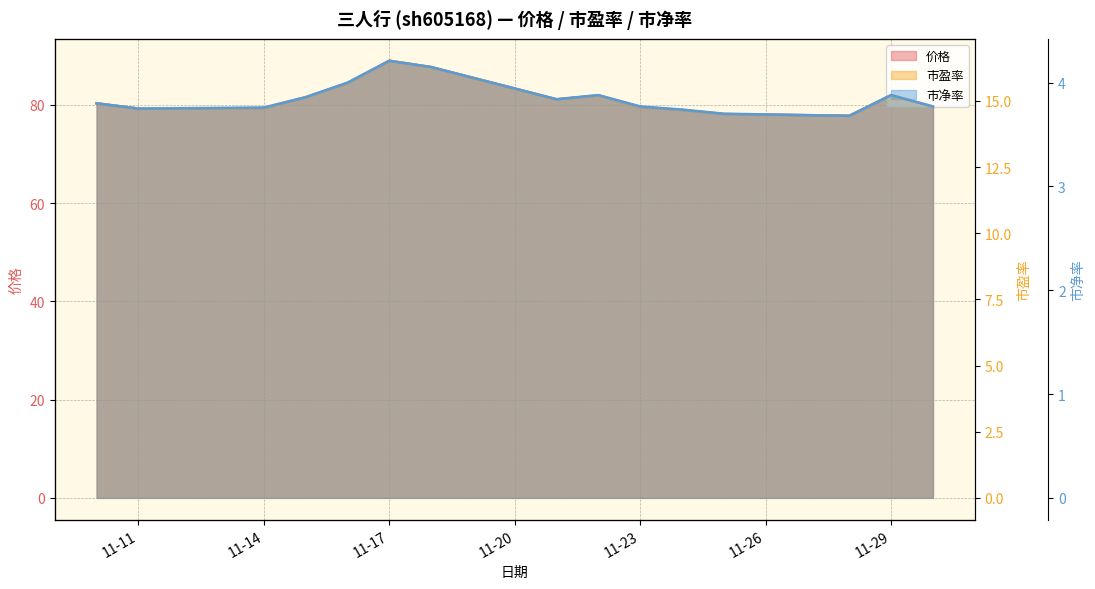

Rank the series at 11-17 from highest to lowest value.

价格, 市盈率, 市净率